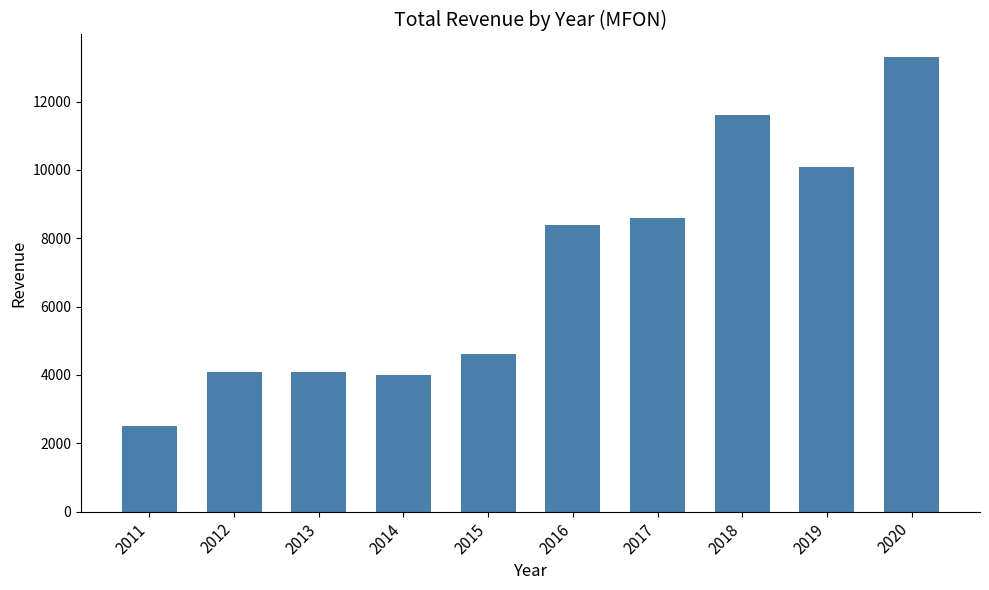

Is it true that the value at 2012 is 7099?

False